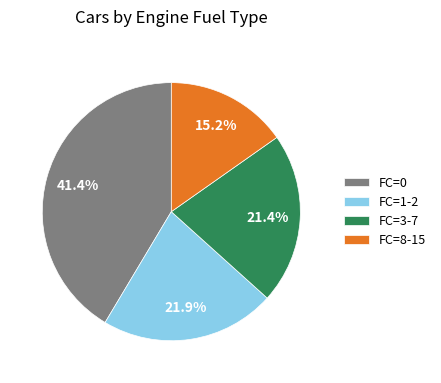

To the nearest percent, what is the difference between the largest and smallest slice percentages?

26%